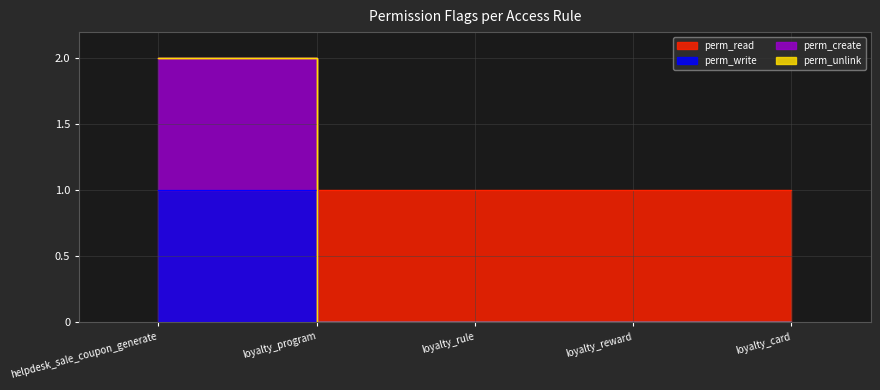

Does the chart display data point markers on the line(s)?

No